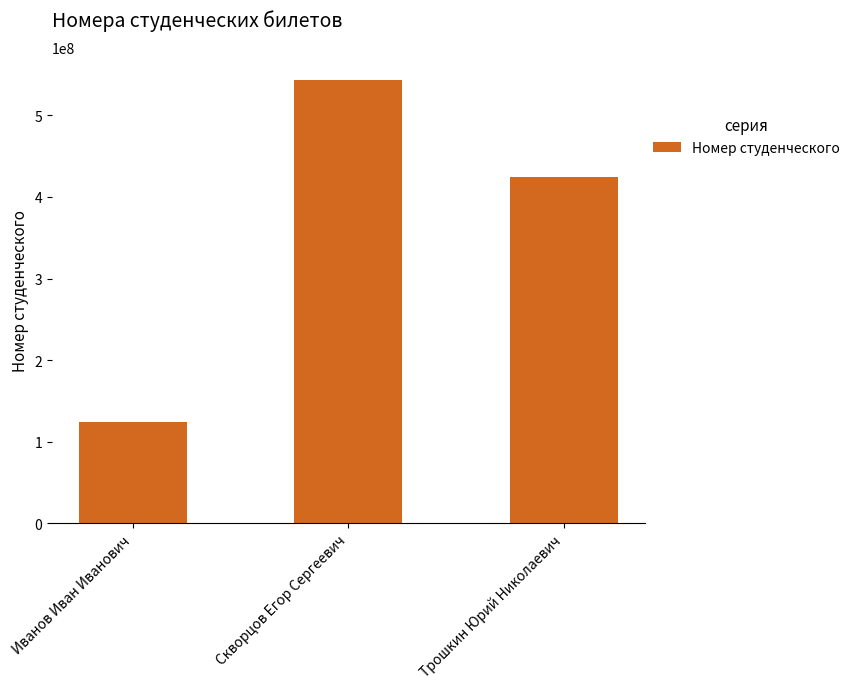

What is the sum of the values at Скворцов Егор Сергеевич and Иванов Иван Иванович?

667787616